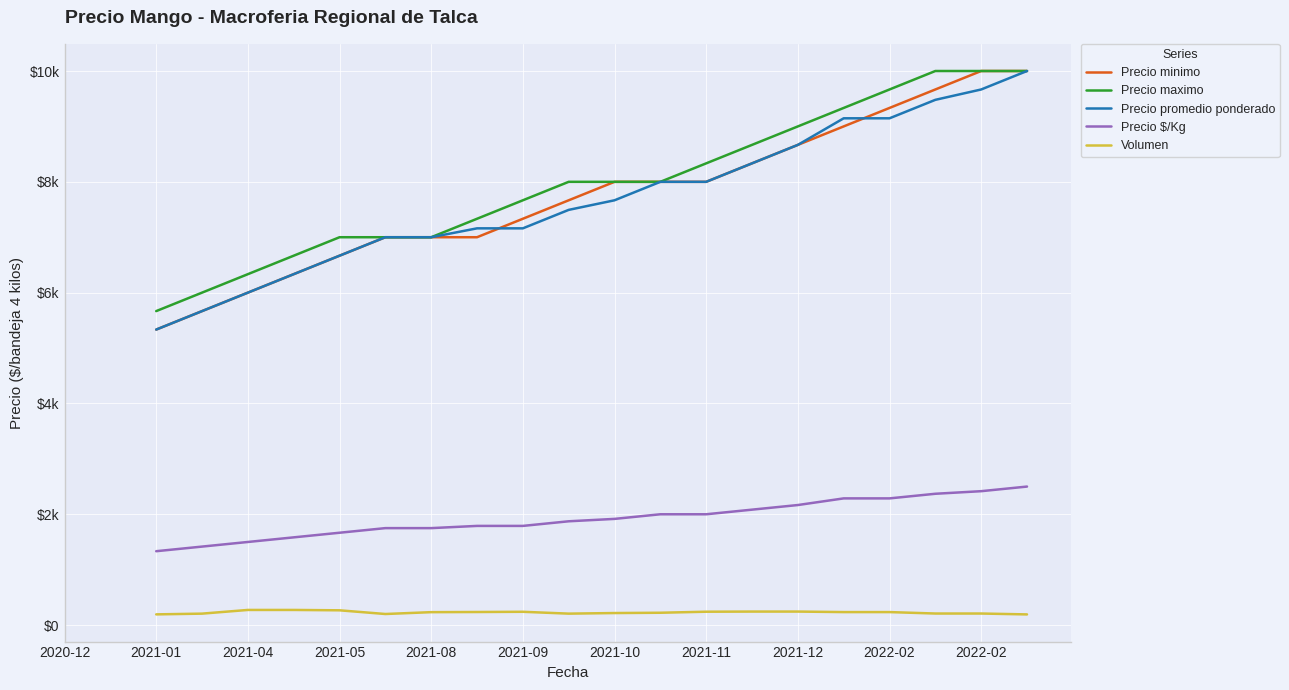

What are all the series names shown in the legend?

Precio minimo, Precio maximo, Precio promedio ponderado, Precio $/Kg, Volumen